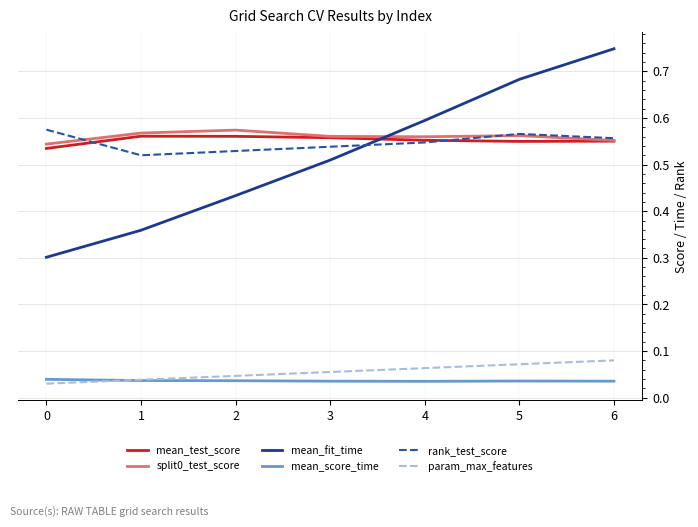

Is the value of mean_test_score at 1 greater than the value of mean_score_time at 1?

Yes